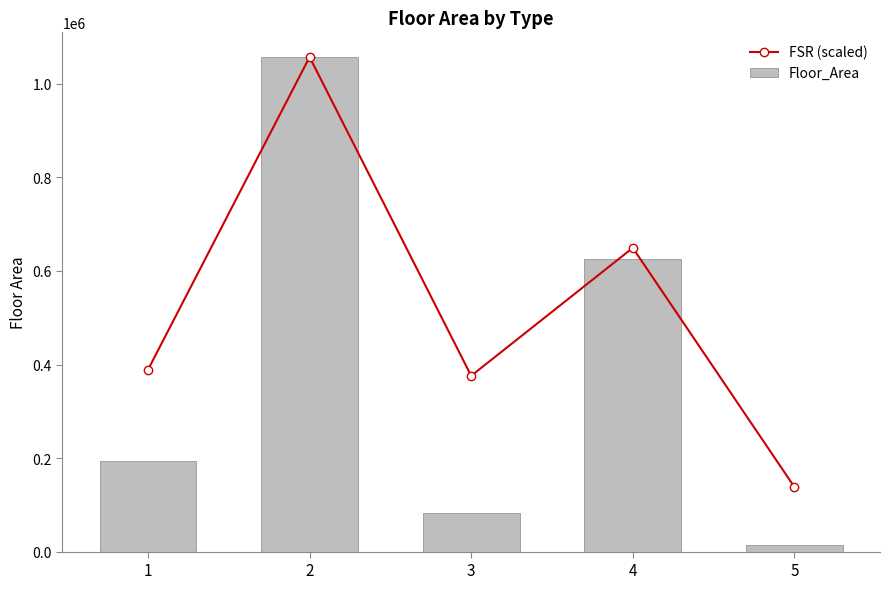

What value does the FSR (scaled) series have at 5?

138270.7